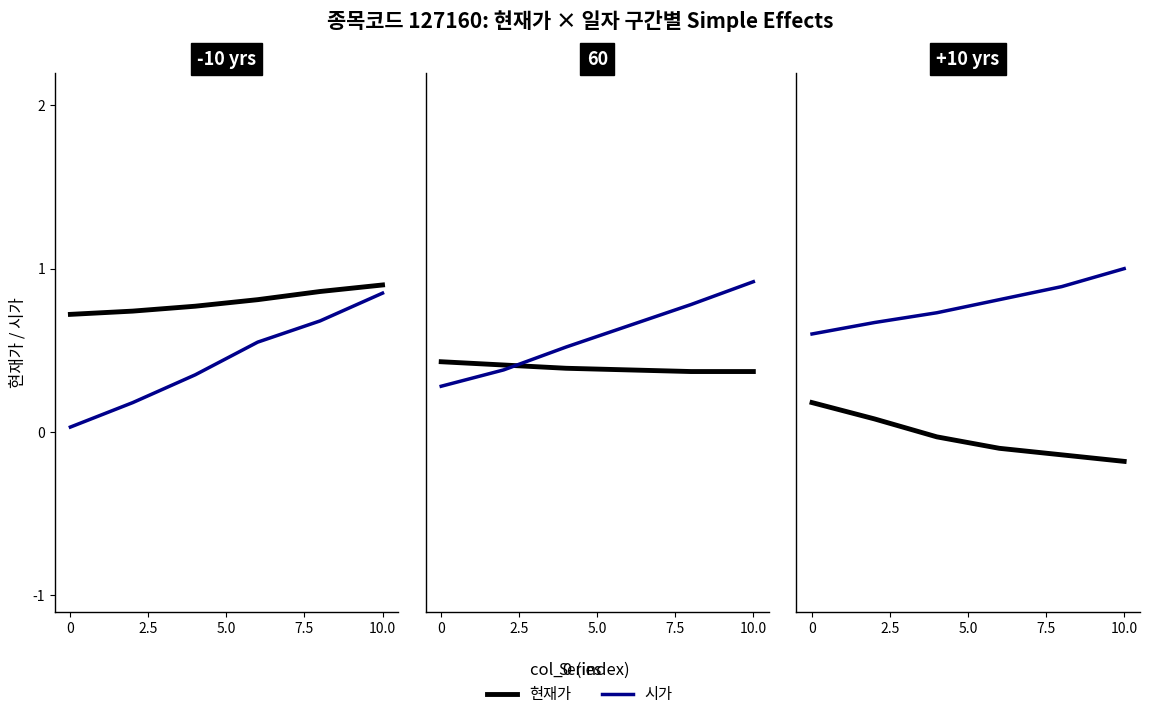

True or false: 현재가 and 시가 cross at least once.

False